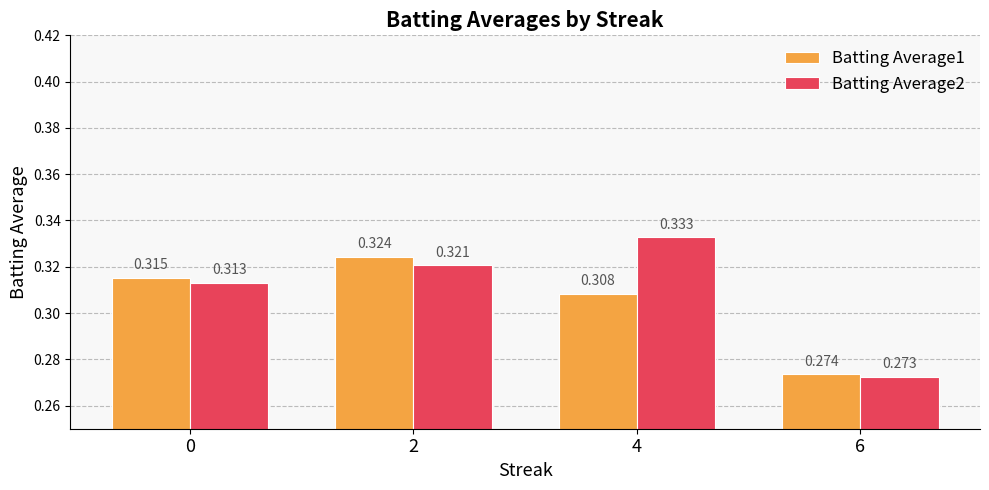

The Batting Average2 series shows 0.5 at 4. True or false?

False